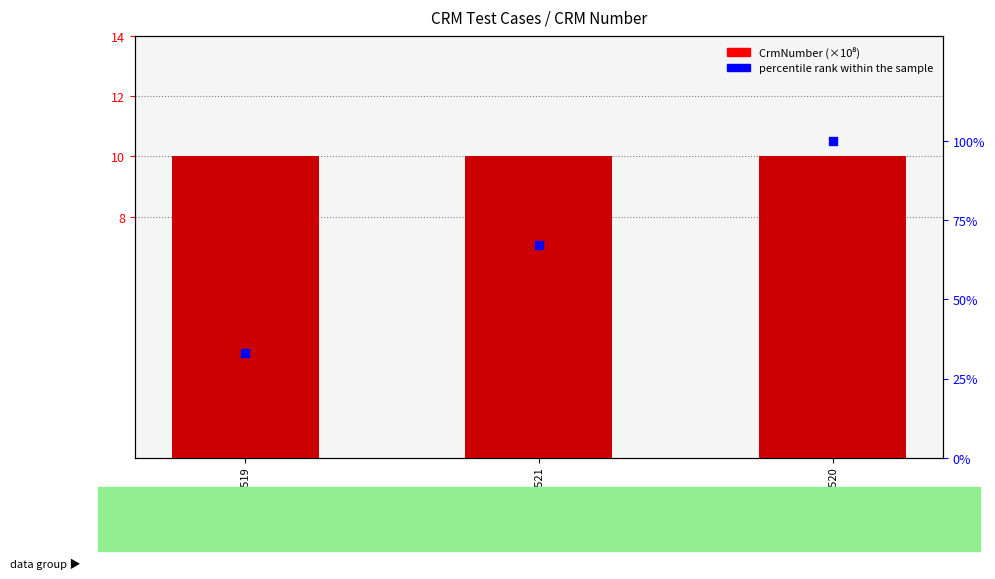

Which series reaches the maximum Y coordinate?

percentile rank within the sample